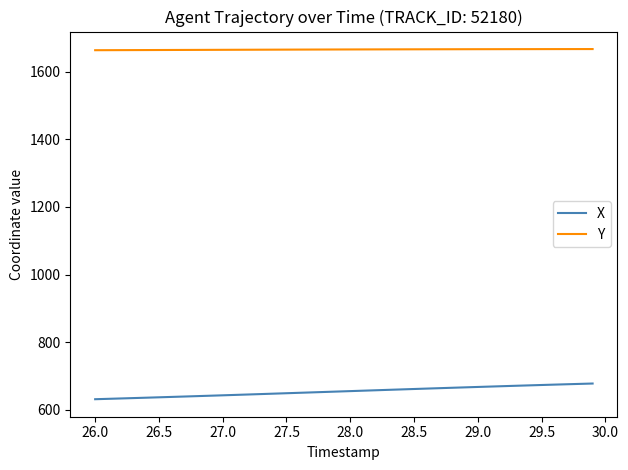

Rank the series by their average value, from lowest to highest.

X, Y